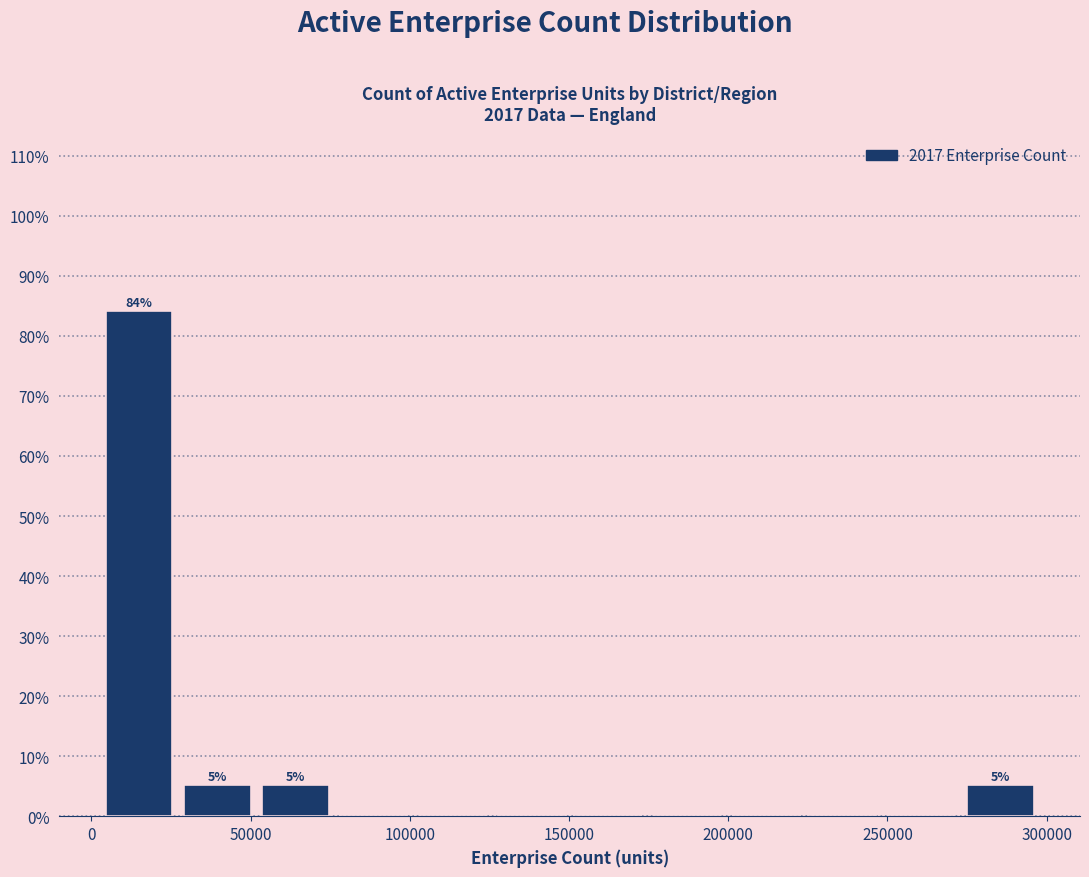

Which range on the x-axis has the tallest bar?

5000 to 25000